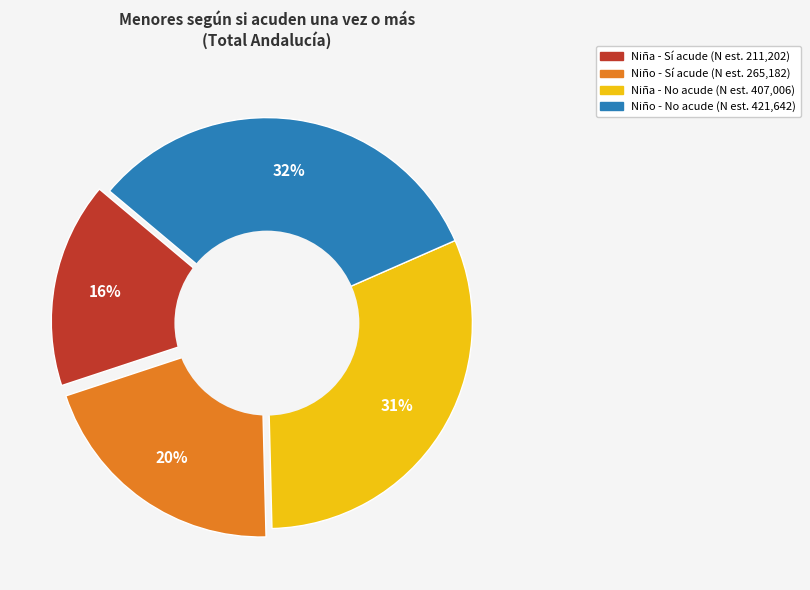

Does Niño No (N estimada) account for over 50% of the chart?

No